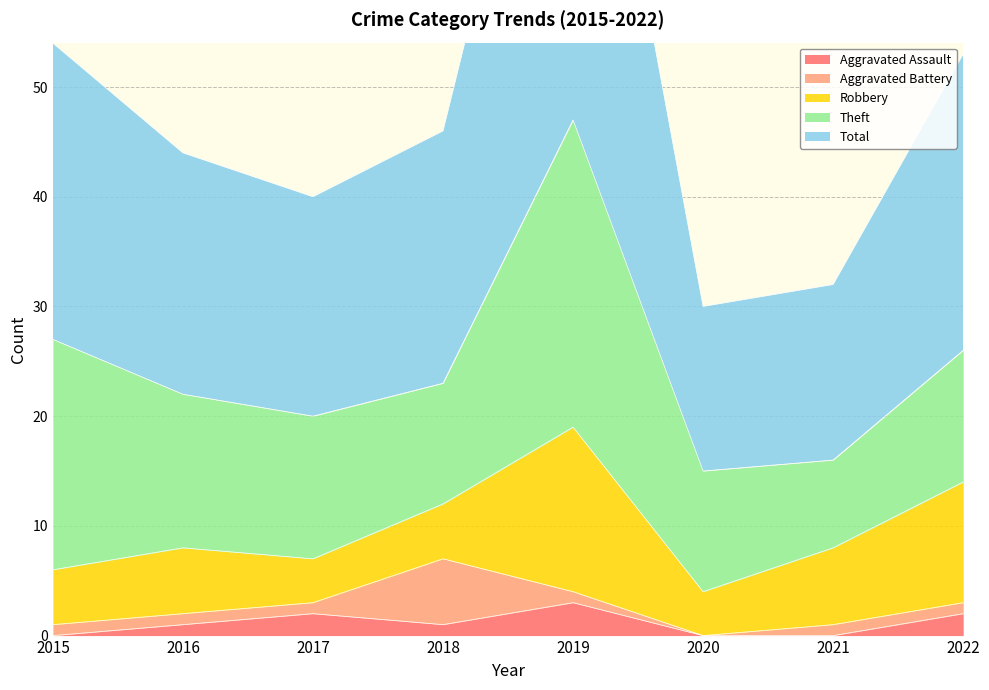

Between 2015 and 2022, which series saw the biggest shift?

Theft